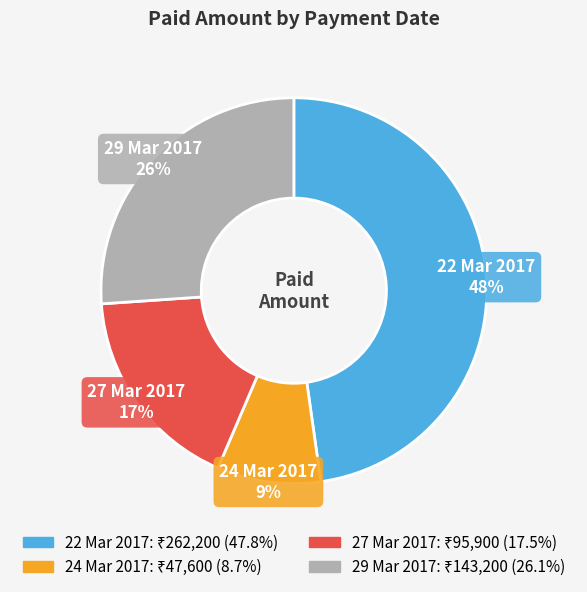

Is there a majority slice in this chart?

No